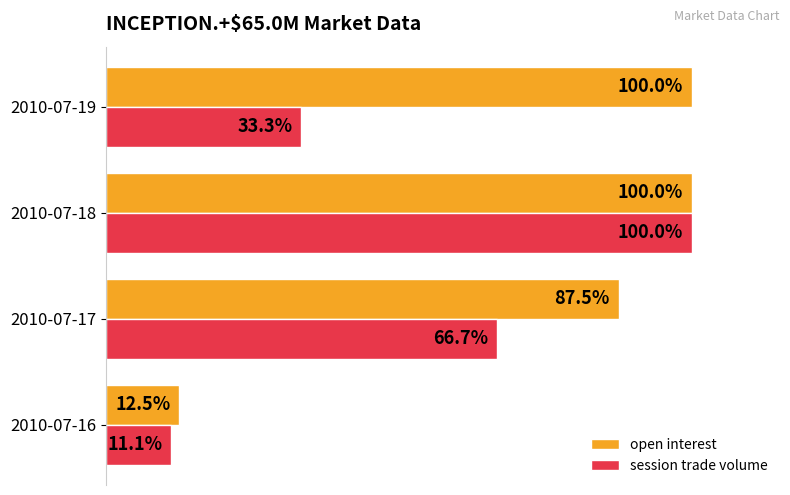

At which category is the sum across all series the highest?

2010-07-18